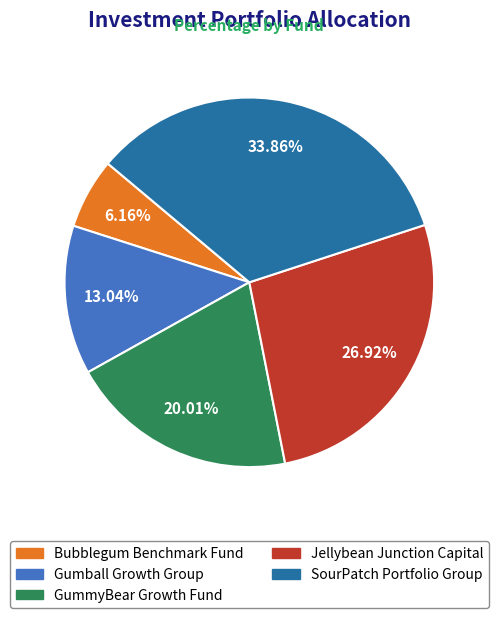

To the nearest percent, what percentage of the pie is GummyBear Growth Fund?

20%